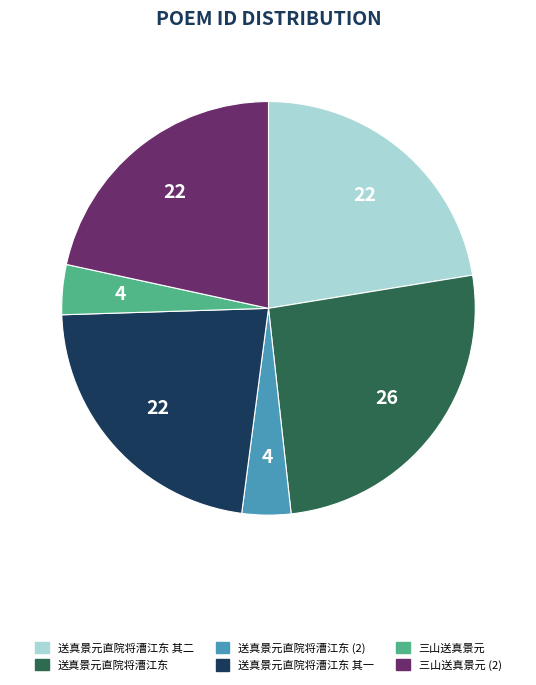

Is there any slice that represents more than half of the pie?

No